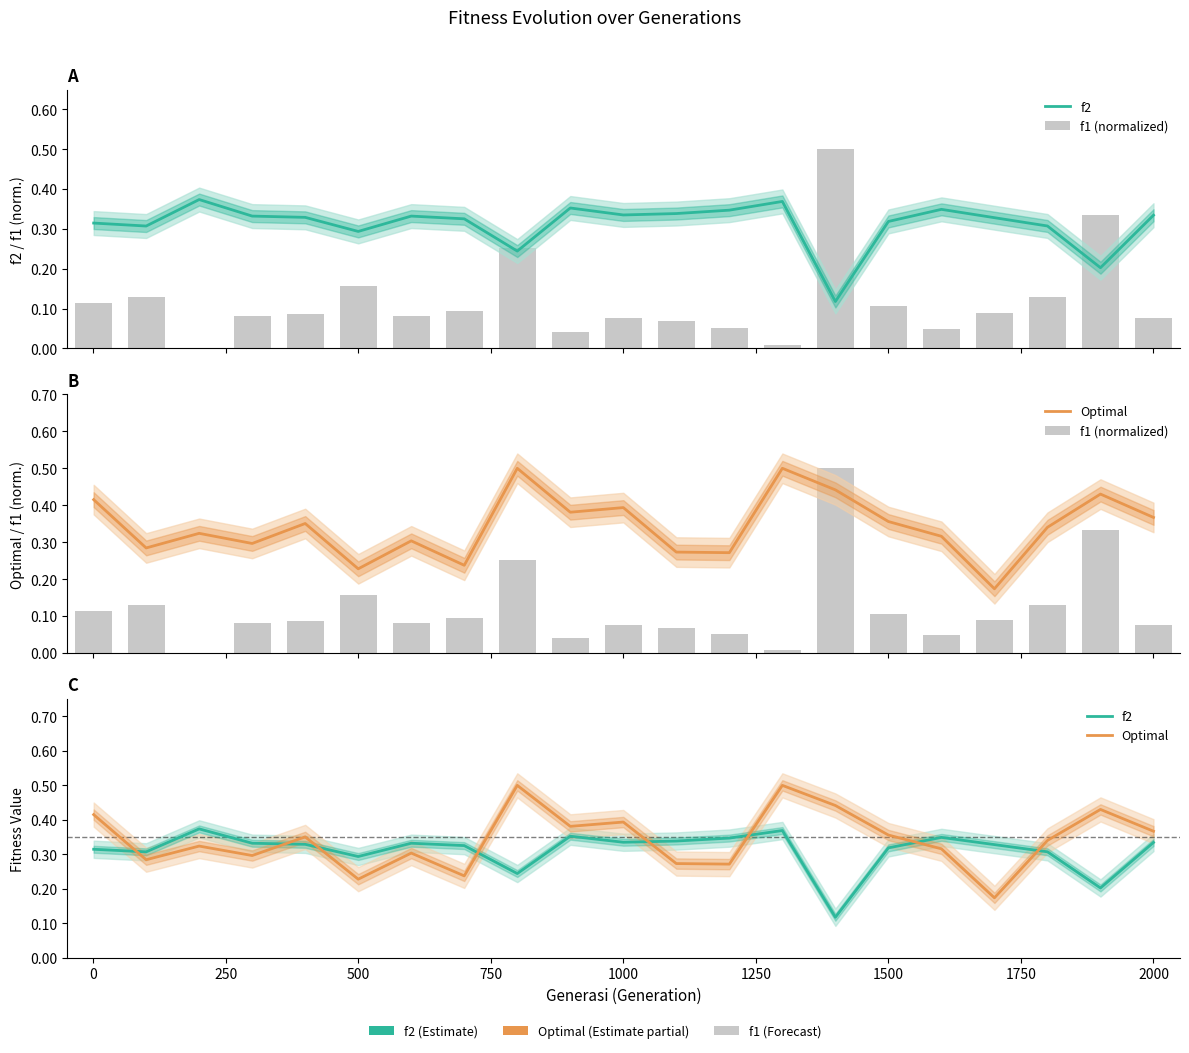

Is it true that f2 equals 0.2 at 2000?

False